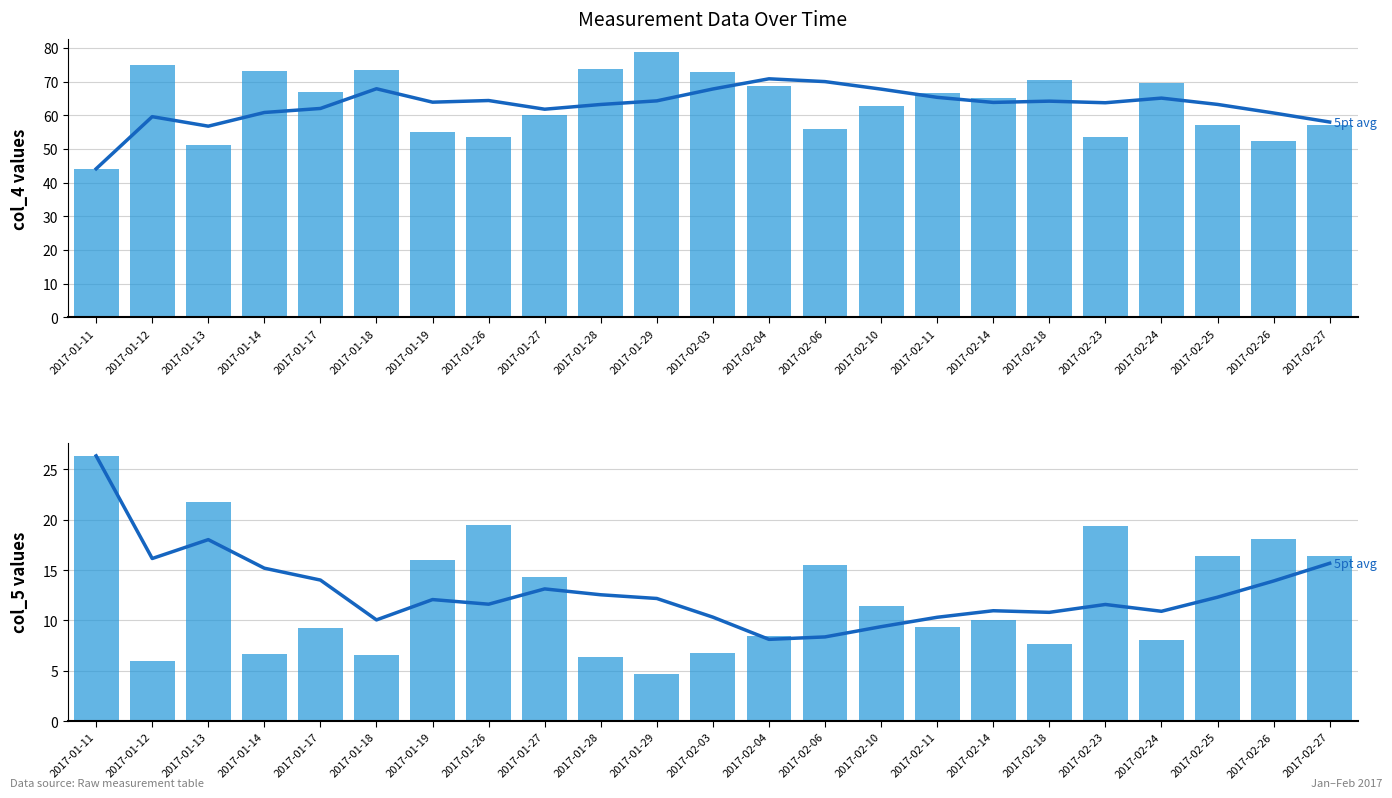

Reading left to right, what are all the values shown in this chart?

5pt avg col_4: 2017-01-11=44.1	2017-01-12=59.6	2017-01-13=56.7	2017-01-14=60.8	2017-01-17=62.0	2017-01-18=67.9	2017-01-19=63.9	2017-01-26=64.4	2017-01-27=61.8	2017-01-28=63.2	2017-01-29=64.3	2017-02-03=67.8	2017-02-04=70.8	2017-02-06=70.0	2017-02-10=67.7	2017-02-11=65.3	2017-02-14=63.8	2017-02-18=64.2	2017-02-23=63.7	2017-02-24=65.1	2017-02-25=63.2	2017-02-26=60.7	2017-02-27=58.0
col_4: 2017-01-11=44.1	2017-01-12=75.0	2017-01-13=51.1	2017-01-14=73.0	2017-01-17=66.8	2017-01-18=73.4	2017-01-19=55.1	2017-01-26=53.5	2017-01-27=60.1	2017-01-28=73.8	2017-01-29=78.7	2017-02-03=72.8	2017-02-04=68.7	2017-02-06=55.9	2017-02-10=62.7	2017-02-11=66.5	2017-02-14=65.2	2017-02-18=70.5	2017-02-23=53.6	2017-02-24=69.5	2017-02-25=57.2	2017-02-26=52.5	2017-02-27=57.1
5pt avg col_5: 2017-01-11=26.3	2017-01-12=16.1	2017-01-13=18.0	2017-01-14=15.2	2017-01-17=14.0	2017-01-18=10.0	2017-01-19=12.1	2017-01-26=11.6	2017-01-27=13.1	2017-01-28=12.5	2017-01-29=12.2	2017-02-03=10.3	2017-02-04=8.1	2017-02-06=8.4	2017-02-10=9.4	2017-02-11=10.3	2017-02-14=11.0	2017-02-18=10.8	2017-02-23=11.6	2017-02-24=10.9	2017-02-25=12.3	2017-02-26=13.9	2017-02-27=15.7
col_5: 2017-01-11=26.3	2017-01-12=5.9	2017-01-13=21.8	2017-01-14=6.7	2017-01-17=9.3	2017-01-18=6.6	2017-01-19=16.0	2017-01-26=19.5	2017-01-27=14.3	2017-01-28=6.4	2017-01-29=4.7	2017-02-03=6.8	2017-02-04=8.4	2017-02-06=15.5	2017-02-10=11.5	2017-02-11=9.4	2017-02-14=10.0	2017-02-18=7.6	2017-02-23=19.4	2017-02-24=8.1	2017-02-25=16.4	2017-02-26=18.1	2017-02-27=16.4